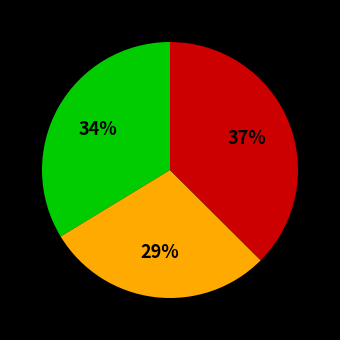

Is there any slice that represents more than half of the pie?

No